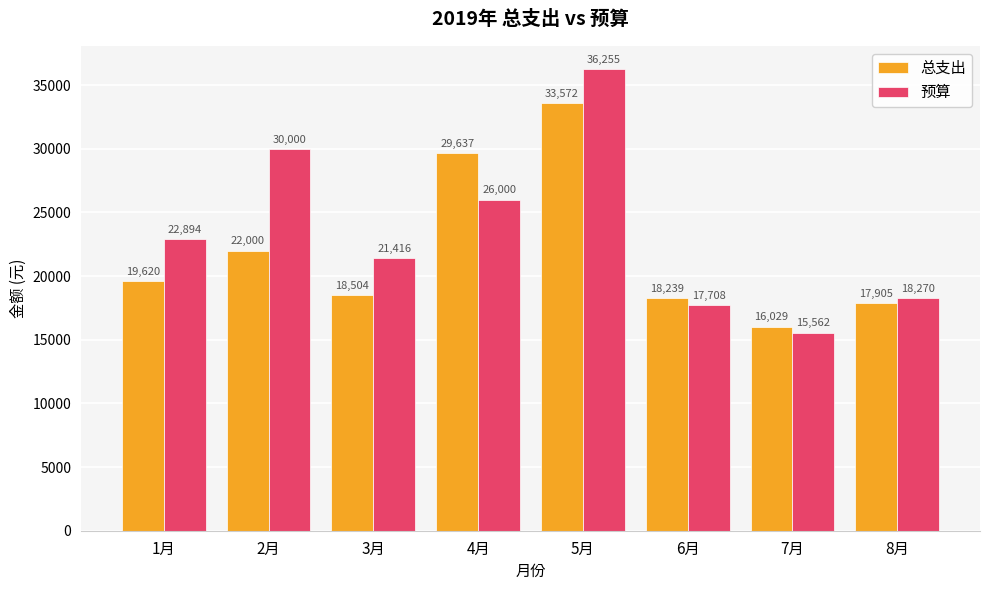

How many groups of bars are there?

8